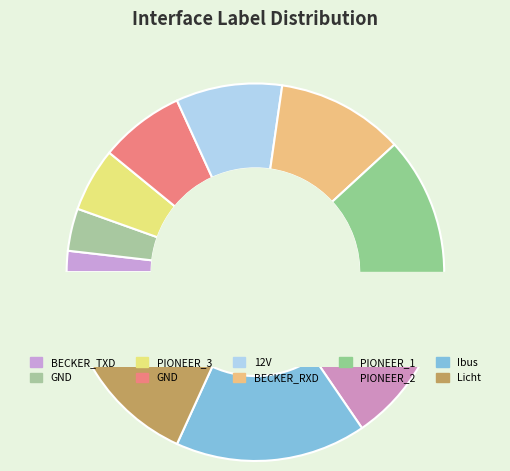

How many slices are in this pie chart?

10